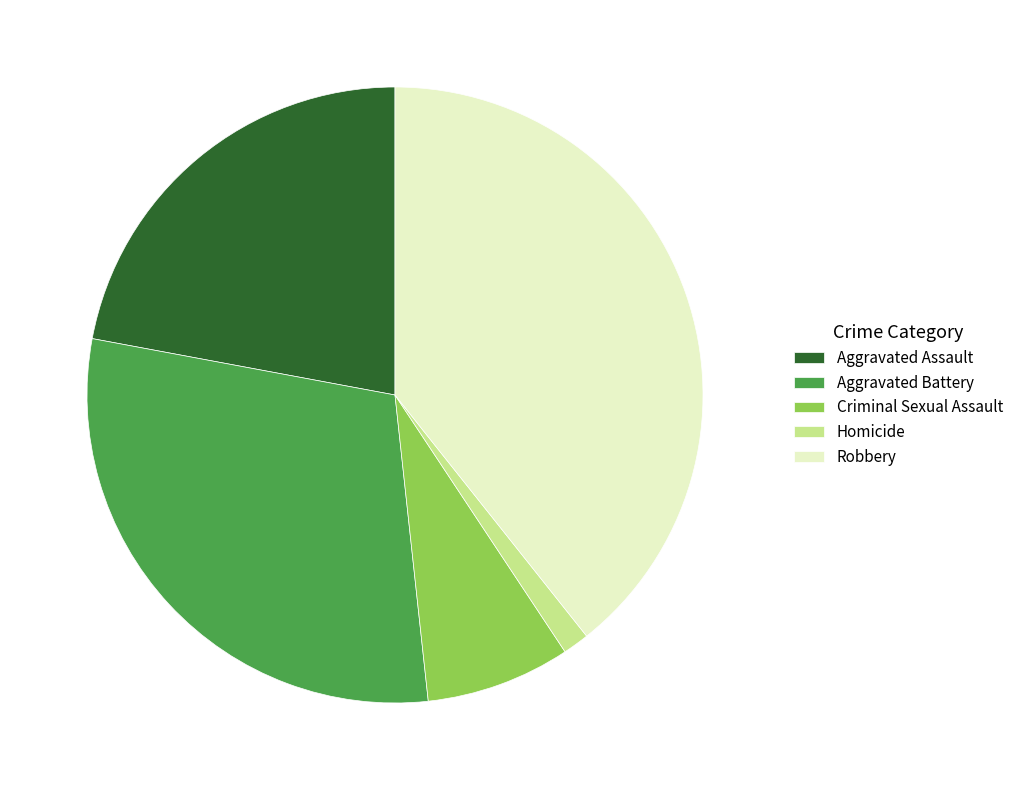

Rank the categories by value from highest to lowest.

Robbery, Aggravated Battery, Aggravated Assault, Criminal Sexual Assault, Homicide